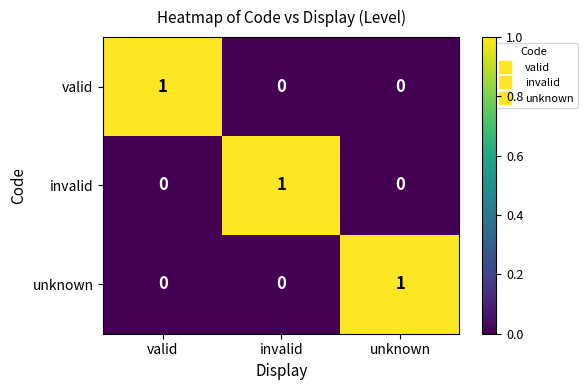

Which category has the highest value in the invalid series?

invalid